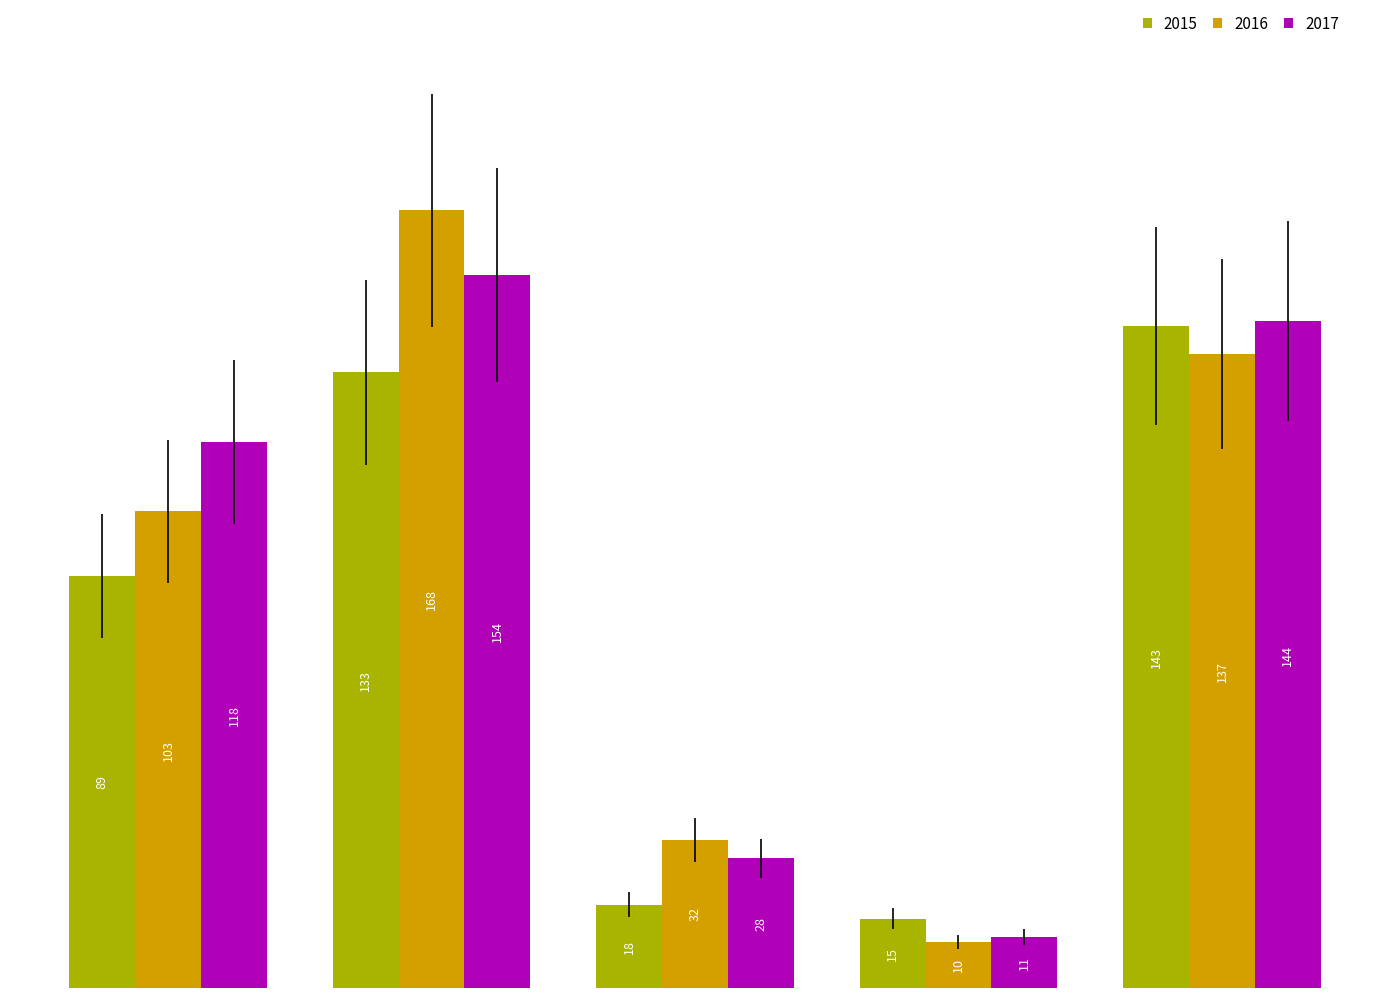

Does the chart contain any negative values?

No